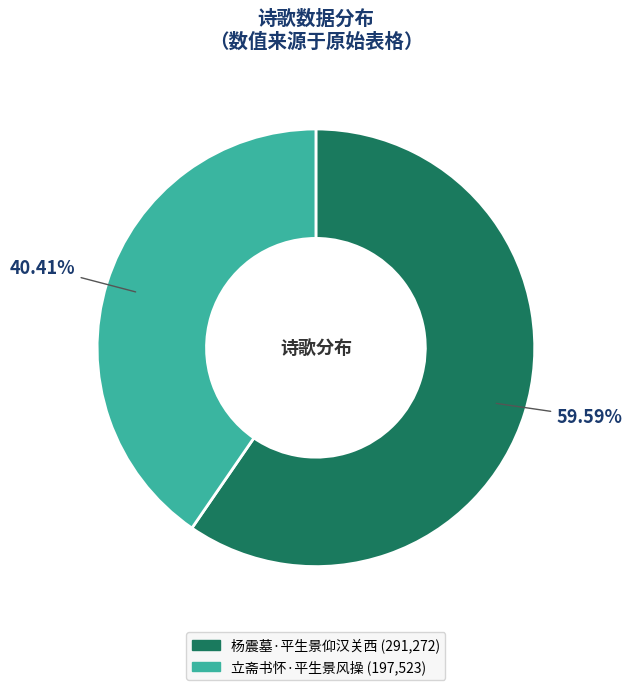

To the nearest percent, what is the difference between the largest and smallest slice percentages?

19%